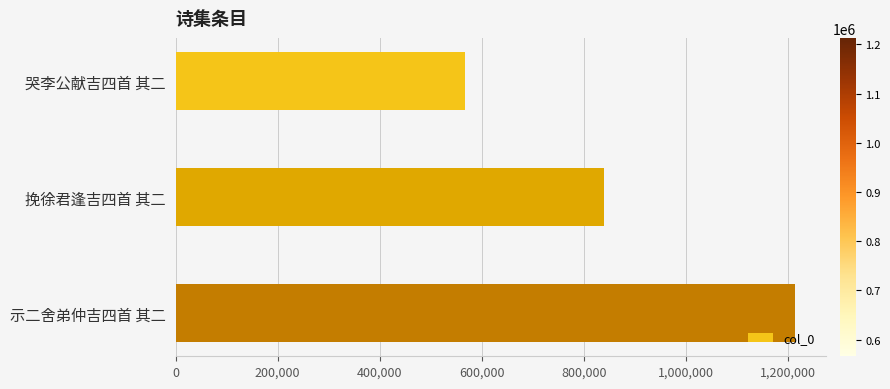

Rank the categories by value from lowest to highest.

哭李公献吉四首 其二, 挽徐君逢吉四首 其二, 示二舍弟仲吉四首 其二